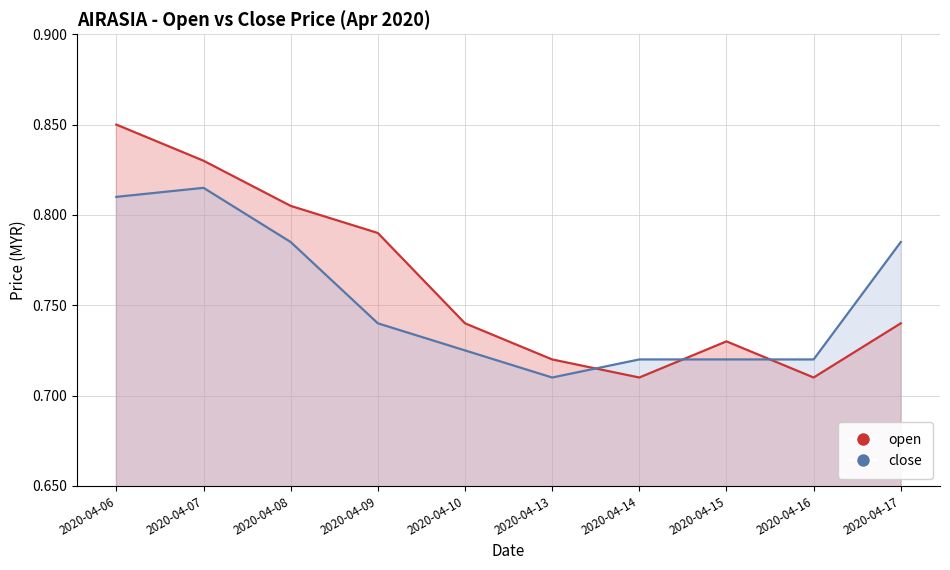

Where is open nearest to the value 0?

2020-04-14